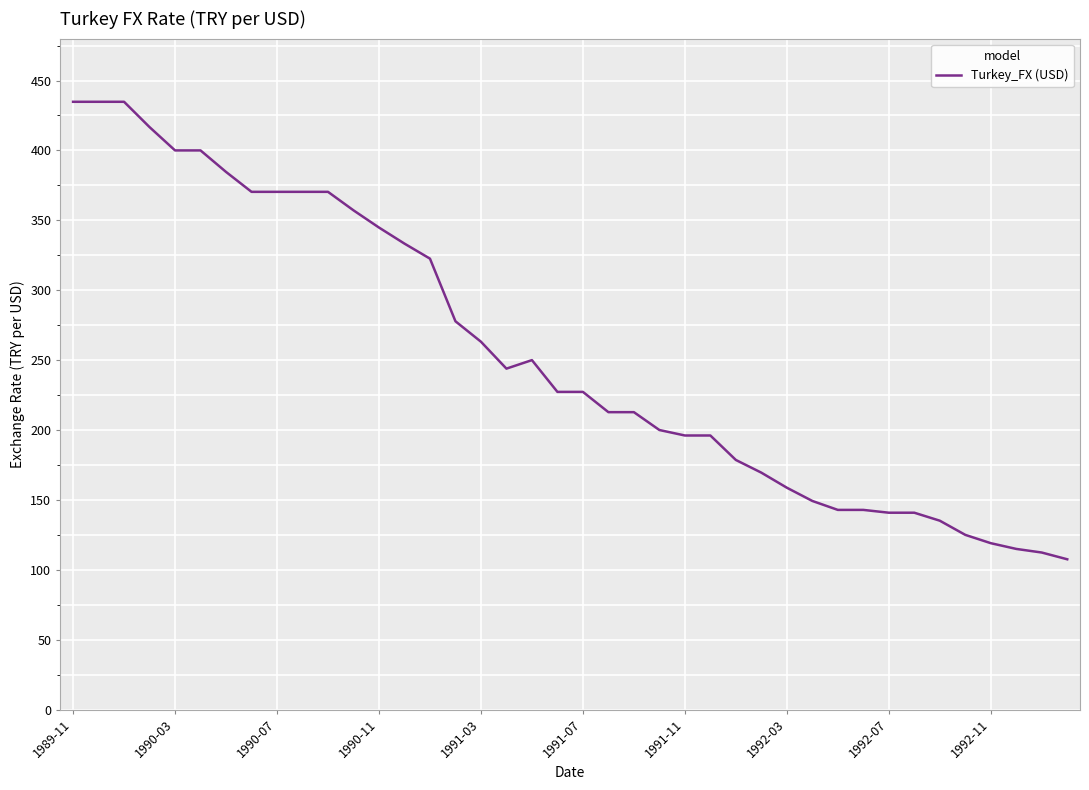

How many lines are shown in the chart?

1